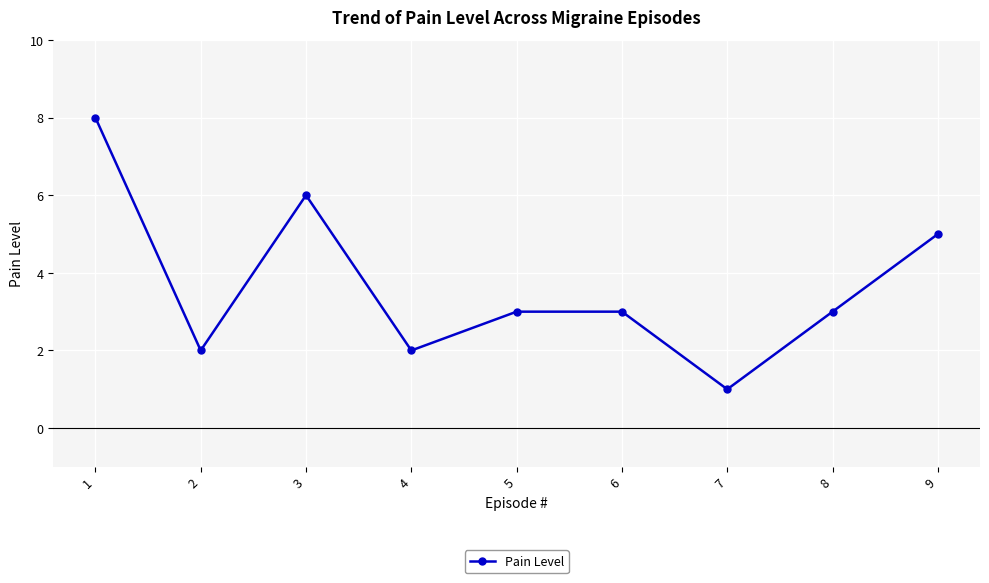

Which has a higher value, 1 or 7?

1